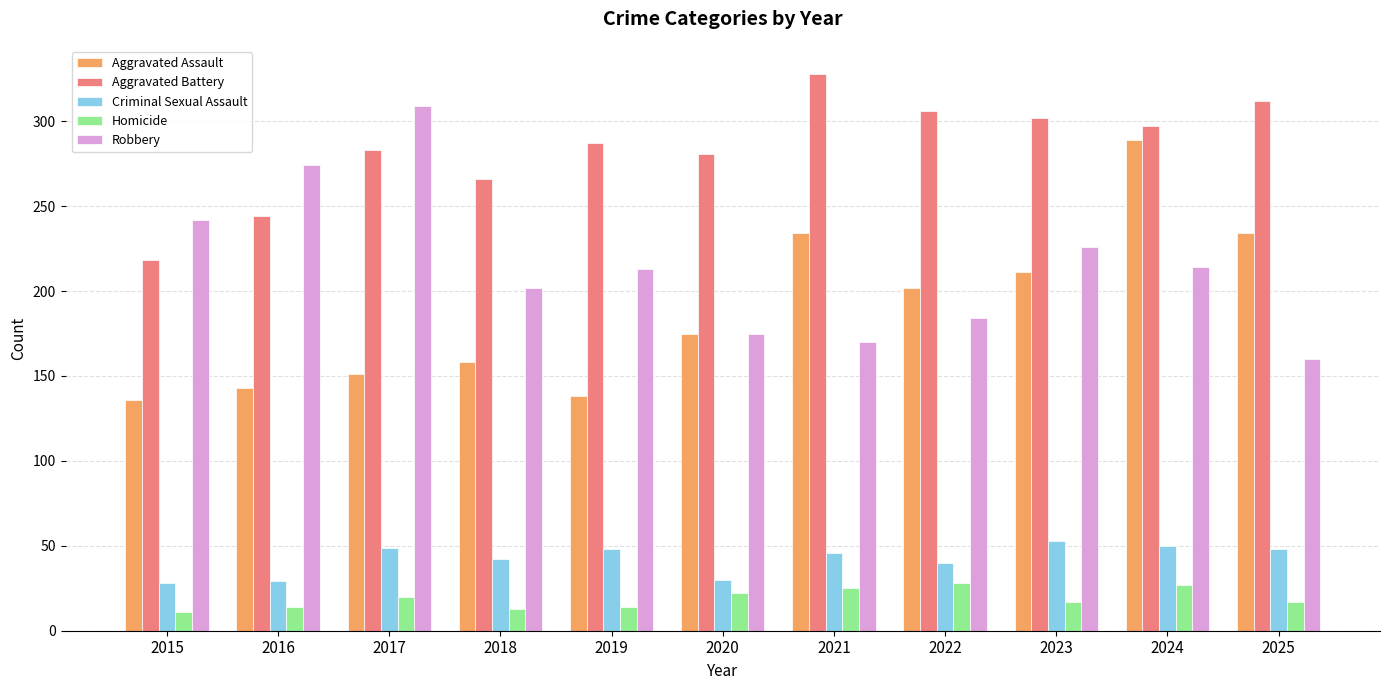

Between 2018 and 2023, which series saw the biggest shift?

Aggravated Assault